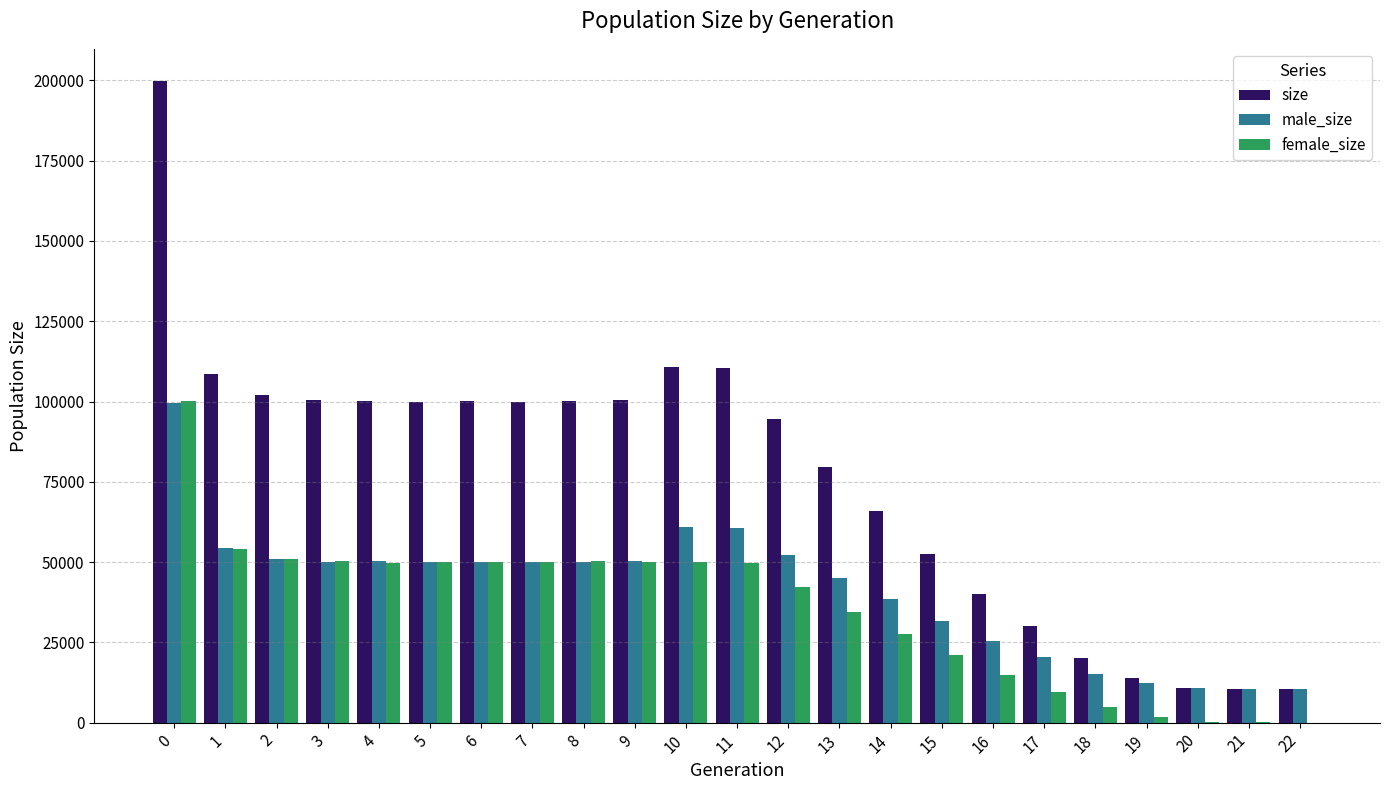

Are the bars horizontal?

No